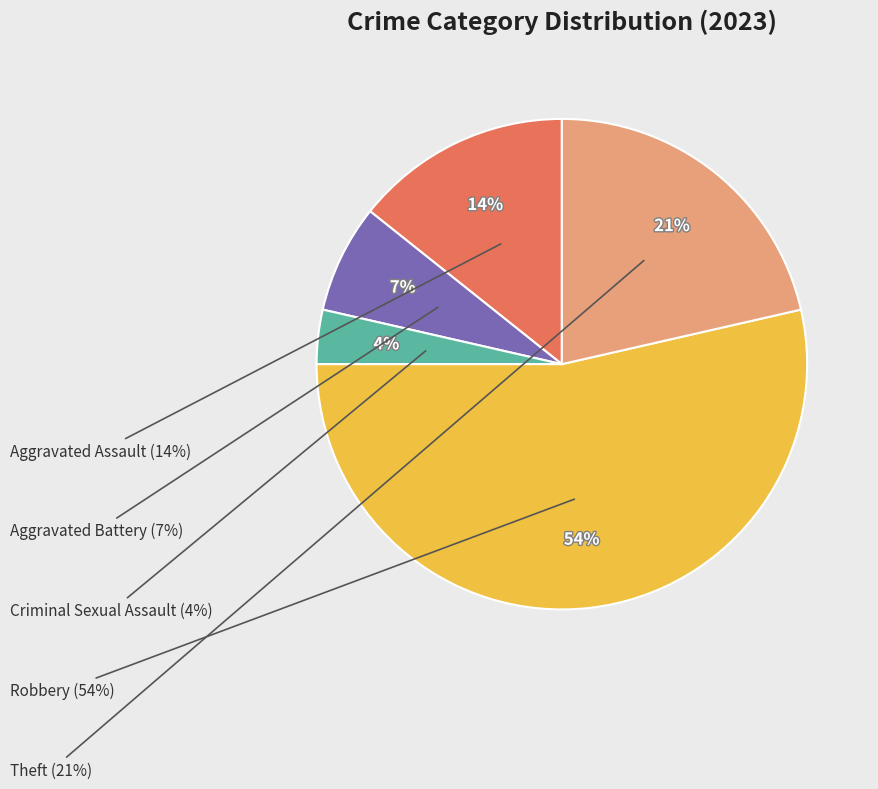

Approximately how many times larger is the value at Aggravated Battery compared to Theft?

0.3